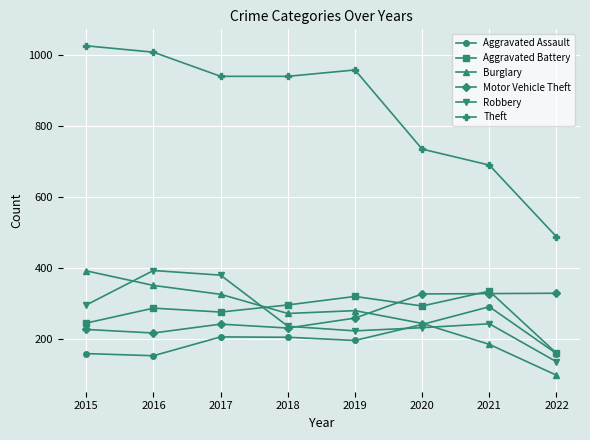

What is the spread (max minus min) of values at 2017?

734